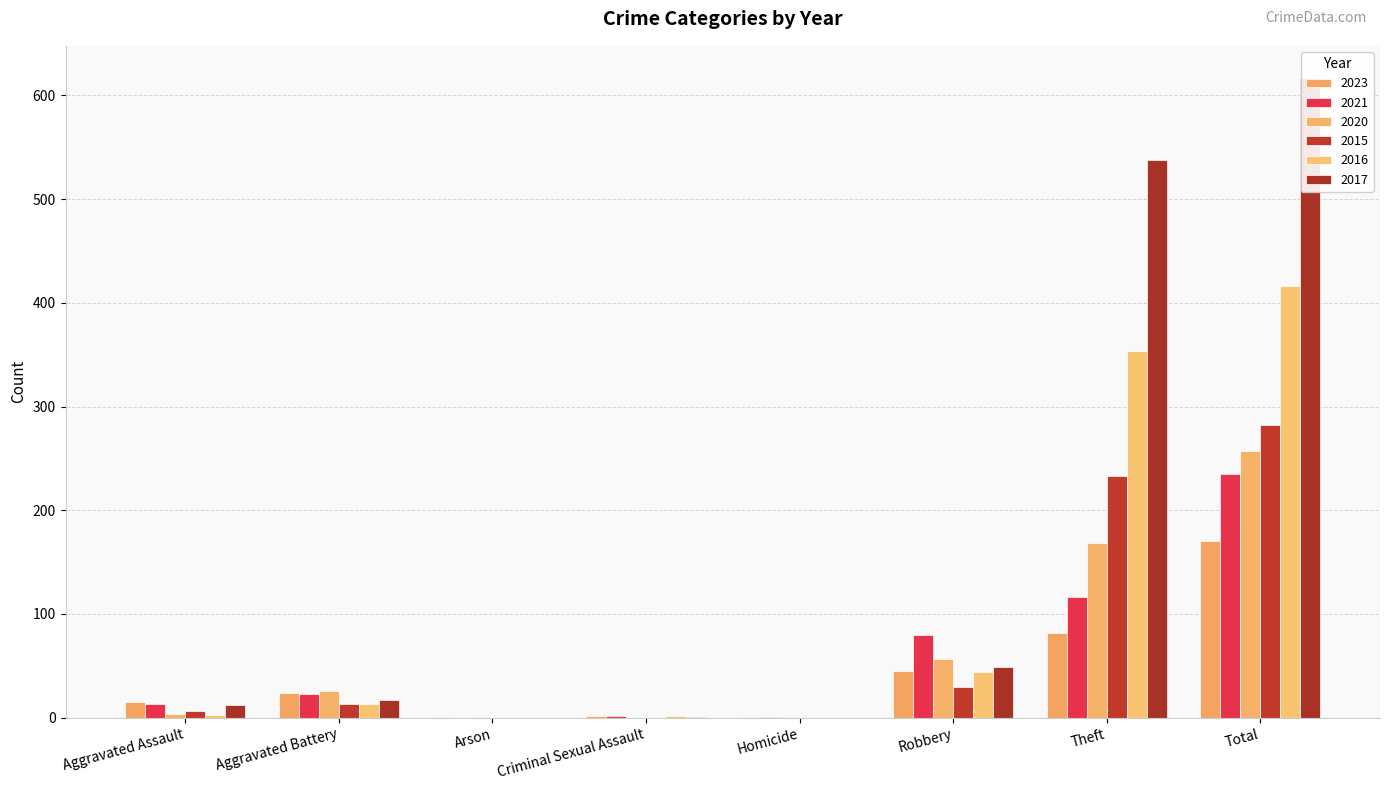

Which series has the widest spread of values?

2017